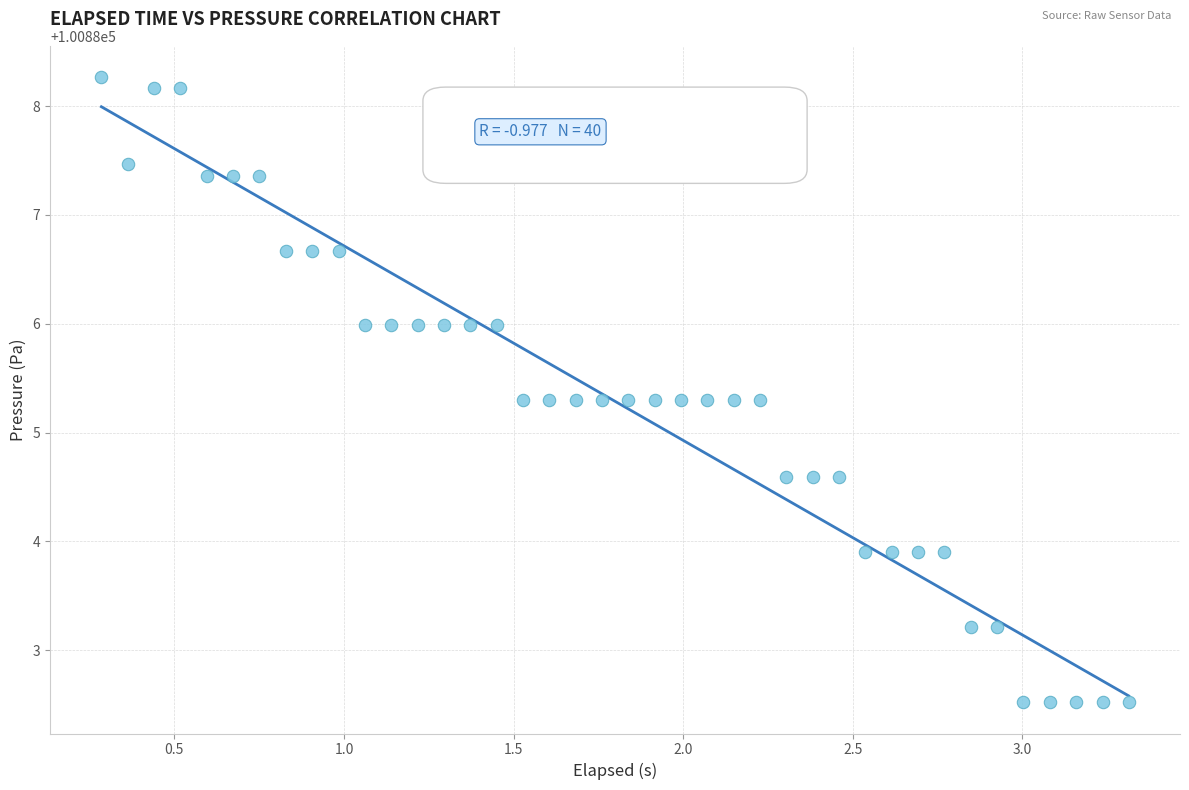

What is the range of X values (max minus min)?

3.0